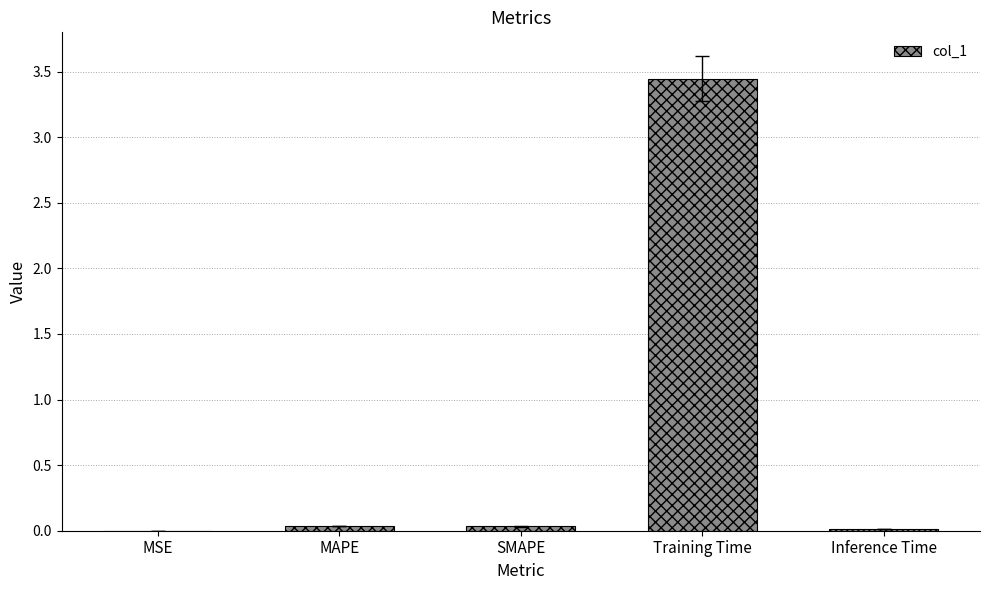

The chart shows a value of 0.0 at Inference Time. True or false?

True